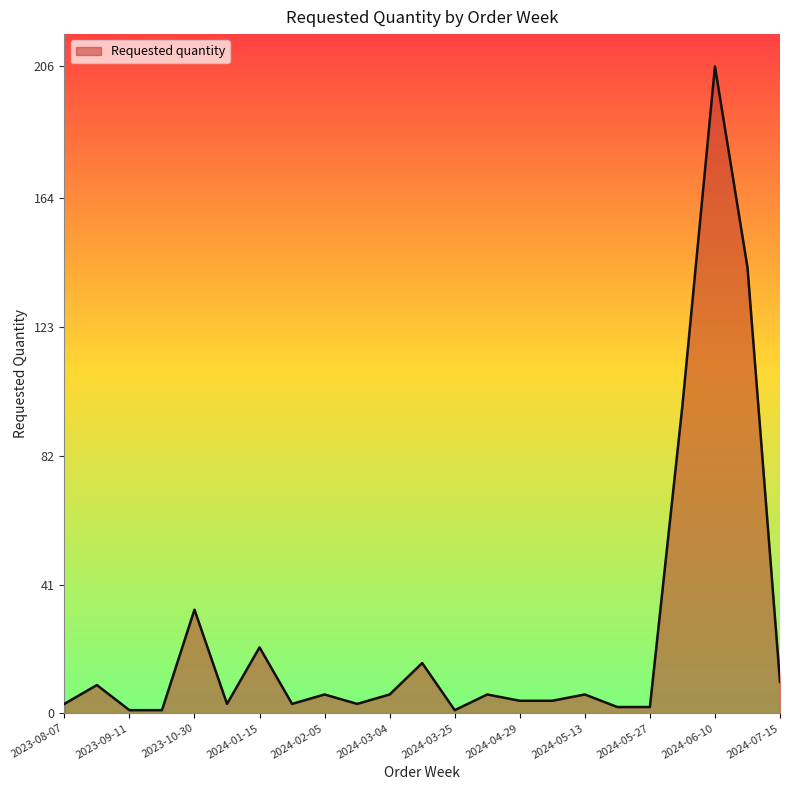

How many values are below 6?

11